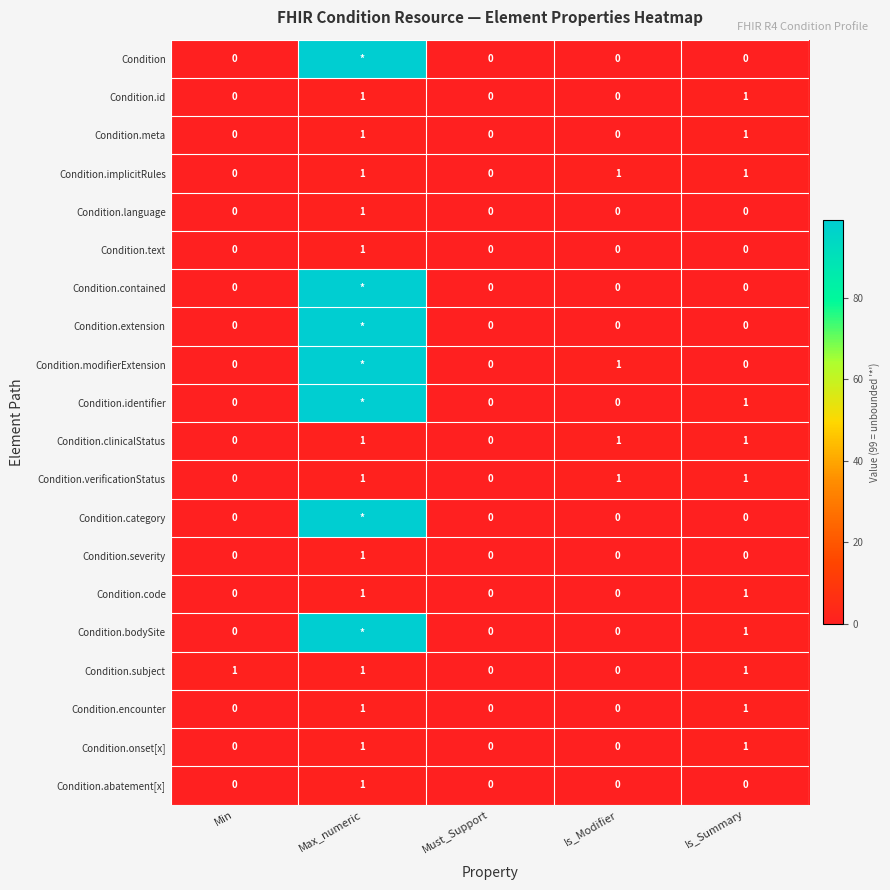

Is it true that Condition.abatement[x] equals 0 at Must_Support?

True